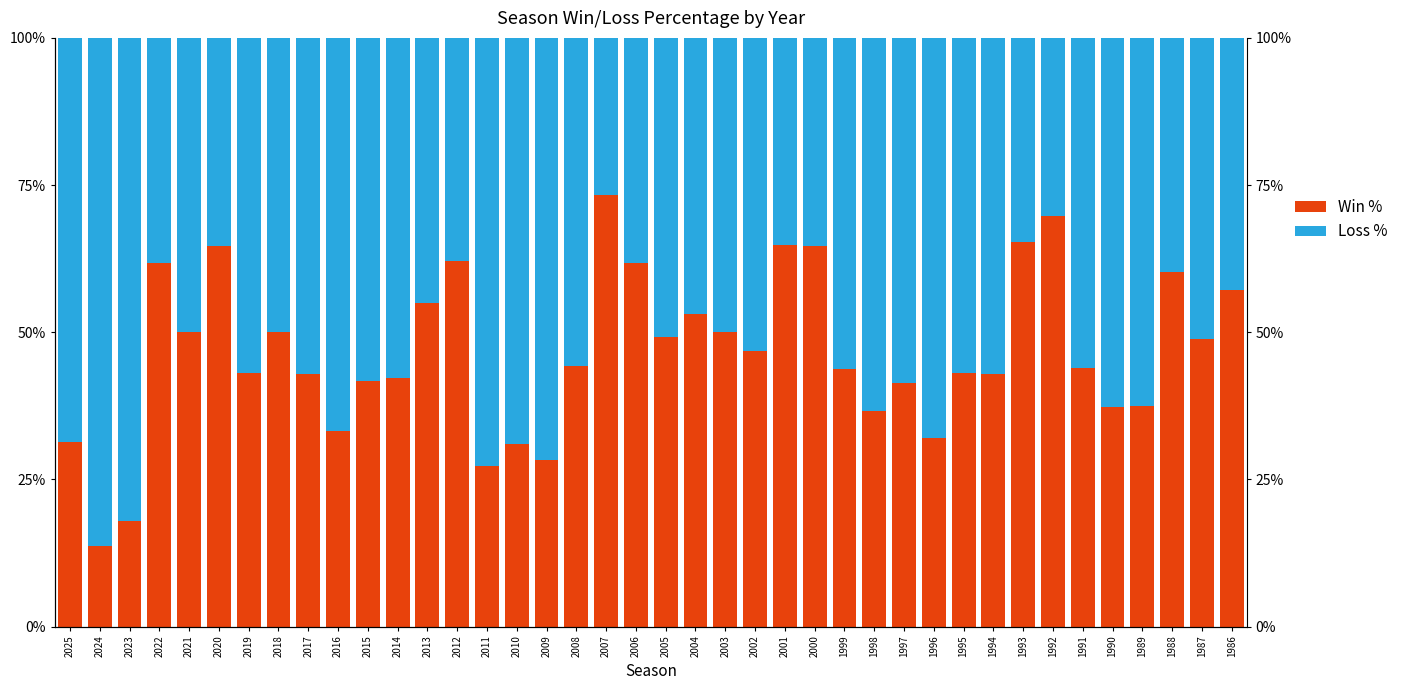

What is the difference between the highest and lowest values at 2007?

0.5